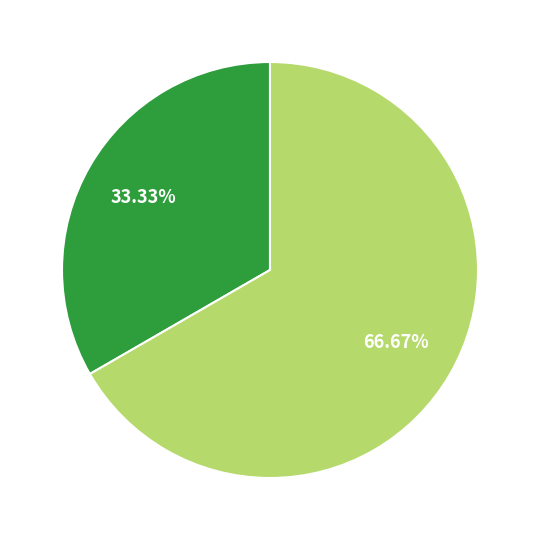

Does any single category account for the majority?

Yes